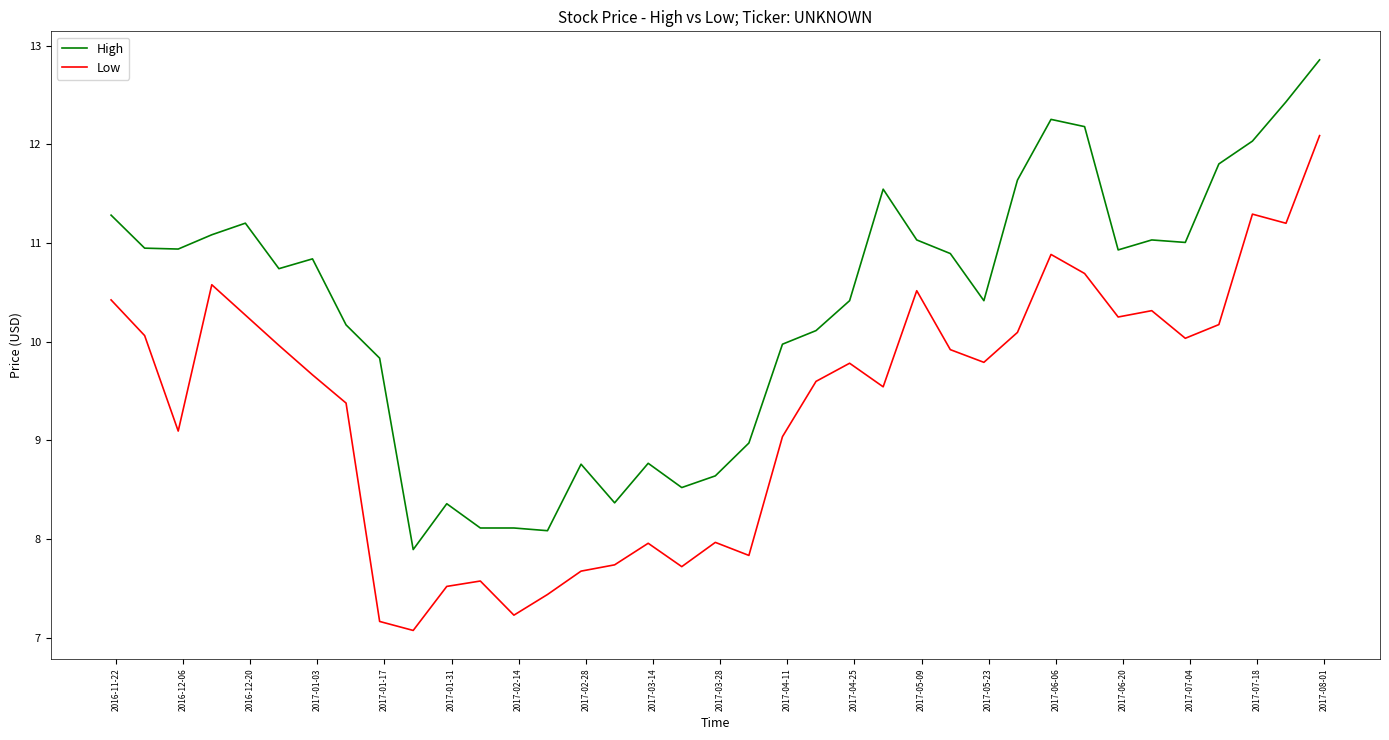

Which series has the largest total across all categories?

High